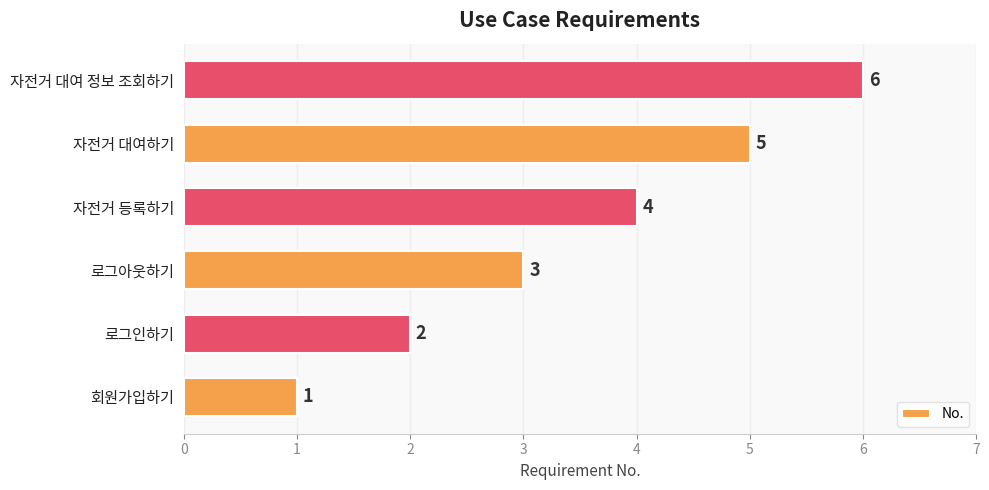

Is it true that the value at 회원가입하기 is 1?

True